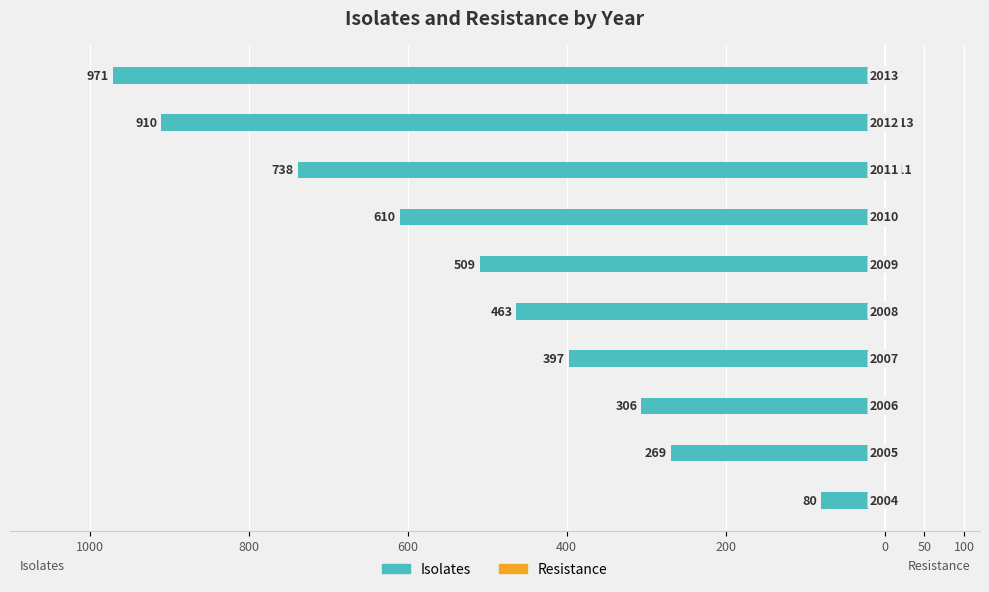

Is it true that Resistance equals 6 at 100?

False